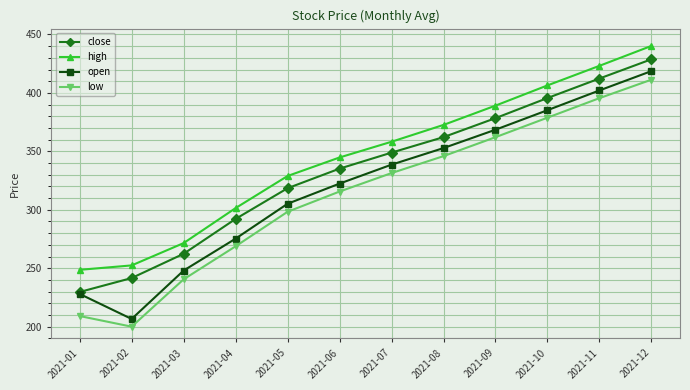

The high series shows 120.1 at 2021-05. True or false?

False